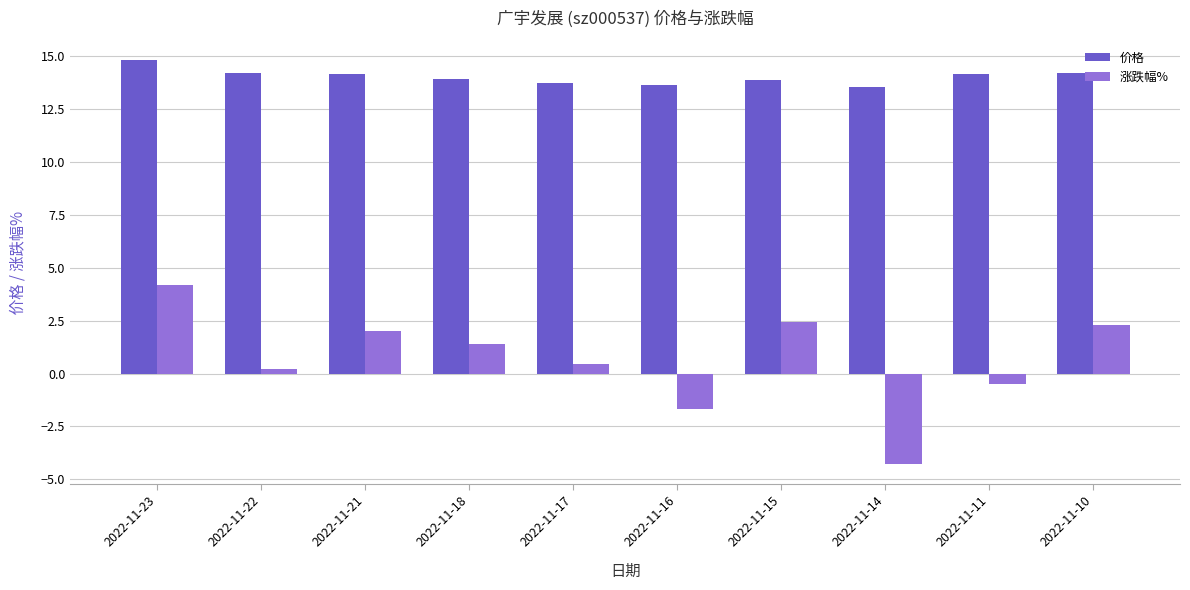

At which label does 价格 first exceed 14?

2022-11-23